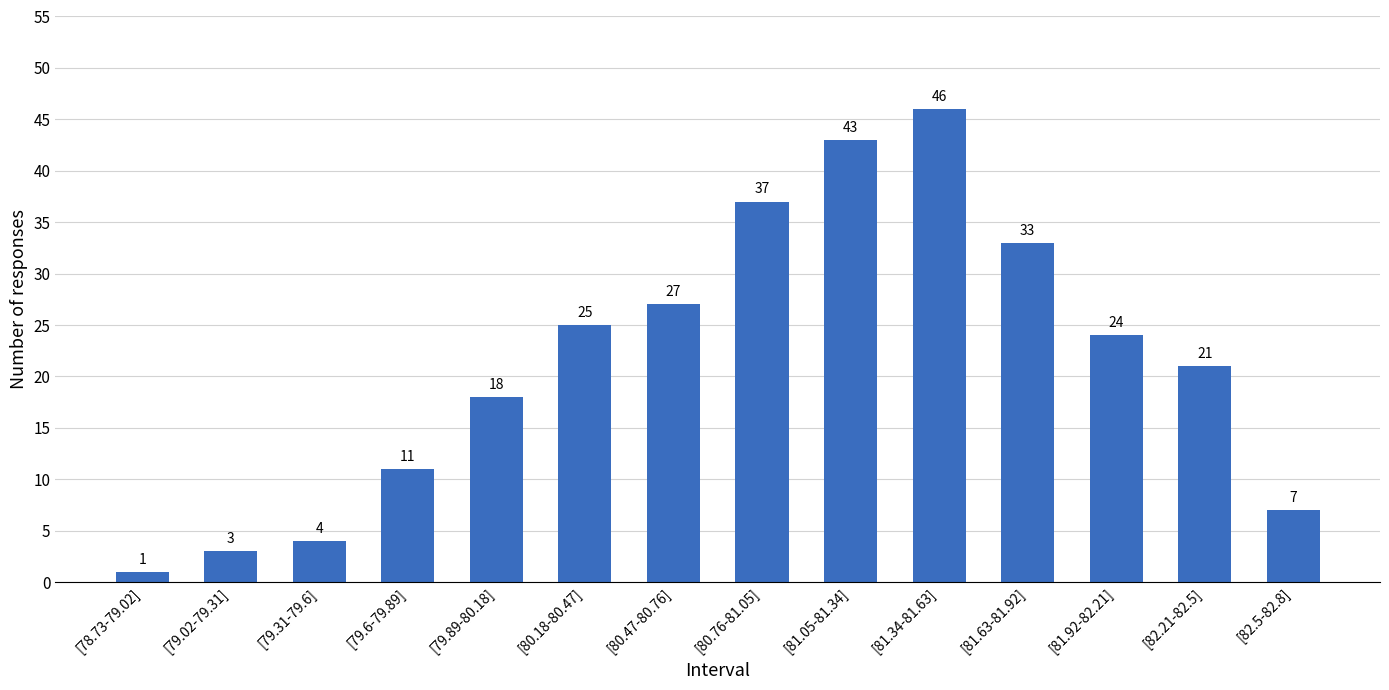

What is the smallest value displayed?

1